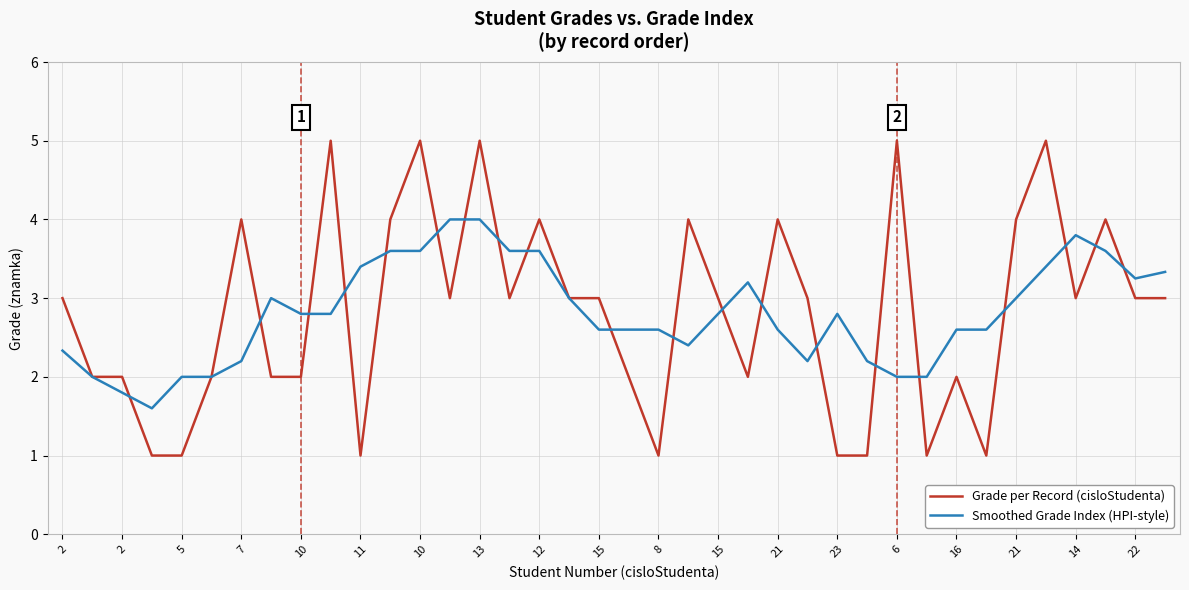

What is the minimum value for Smoothed Grade Index (HPI-style)?

1.6